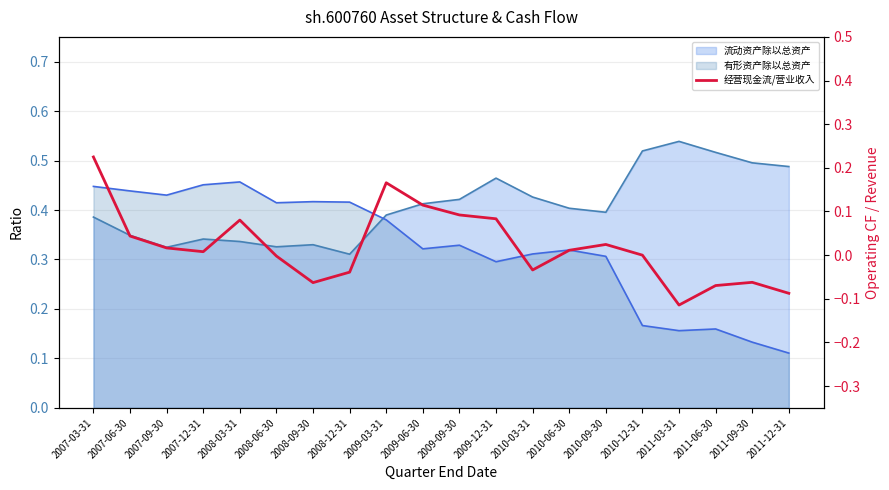

What is the minimum value shown in the chart?

-0.1